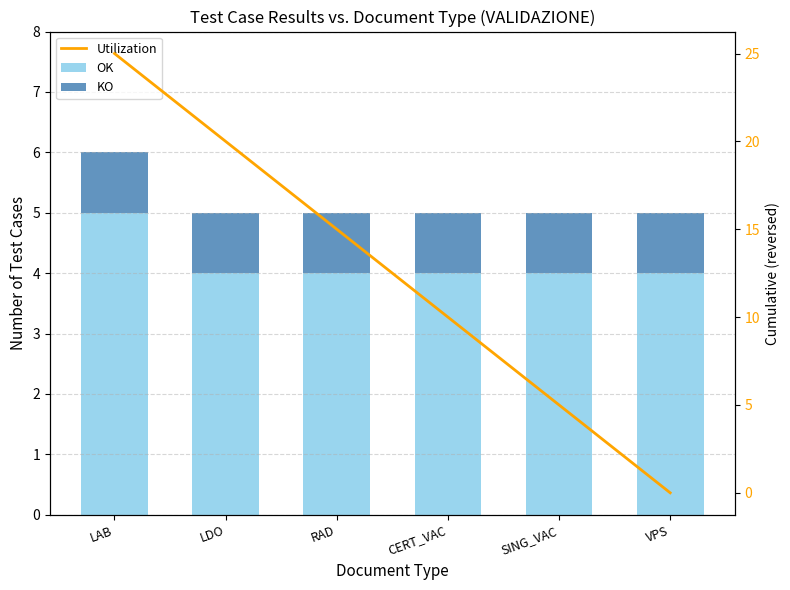

What is the highest value of the KO series?

1